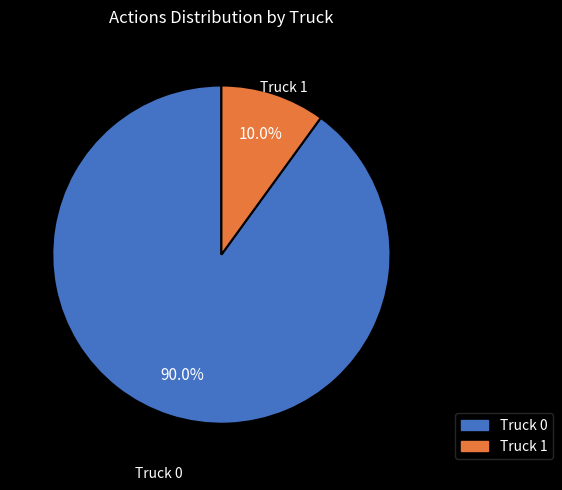

Is Truck 1 the majority of the pie?

No